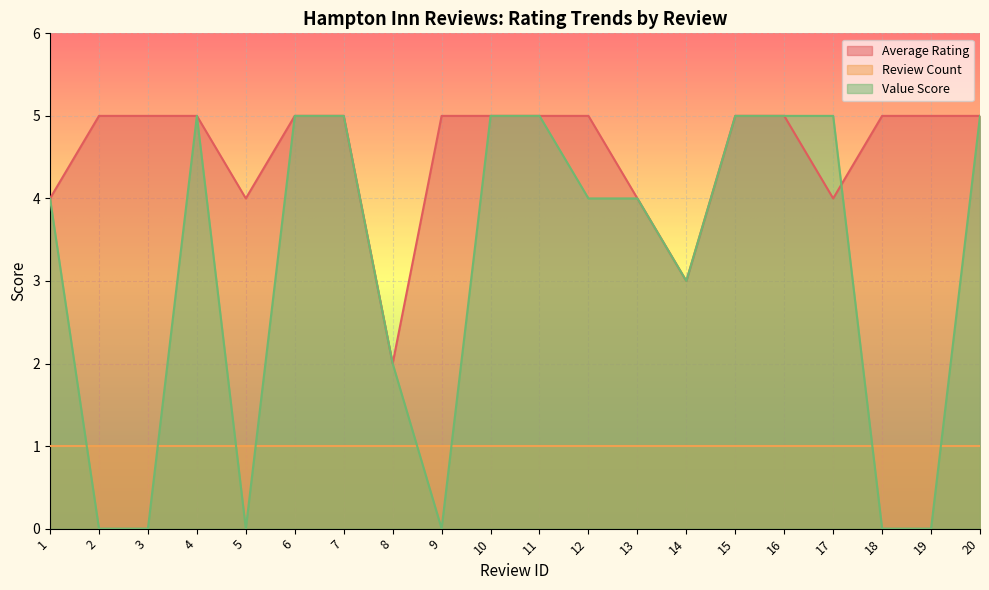

How many data points does each series have?

20